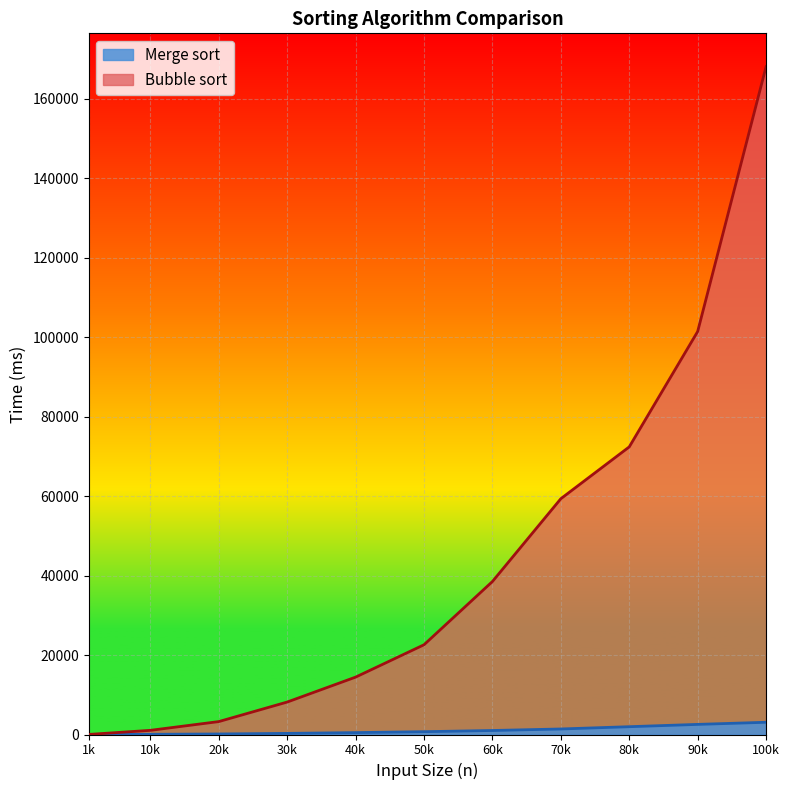

True or false: Bubble sort has more than 2 interior local peaks.

False